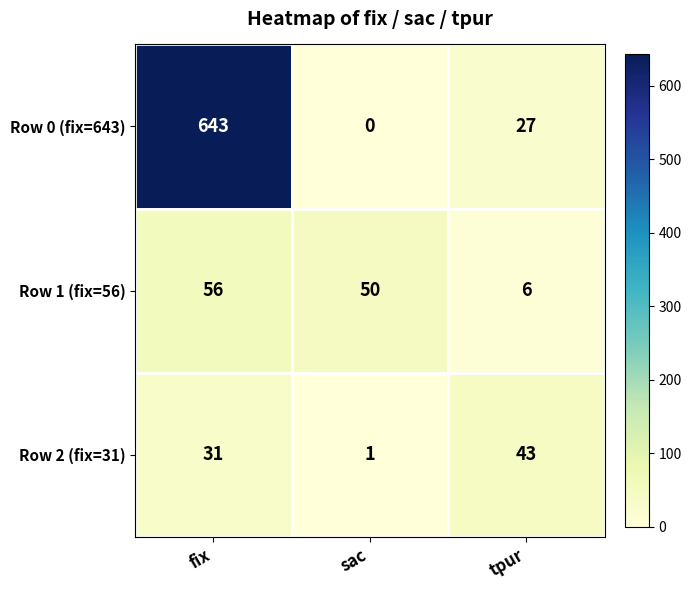

What is the total value across all series at tpur?

76